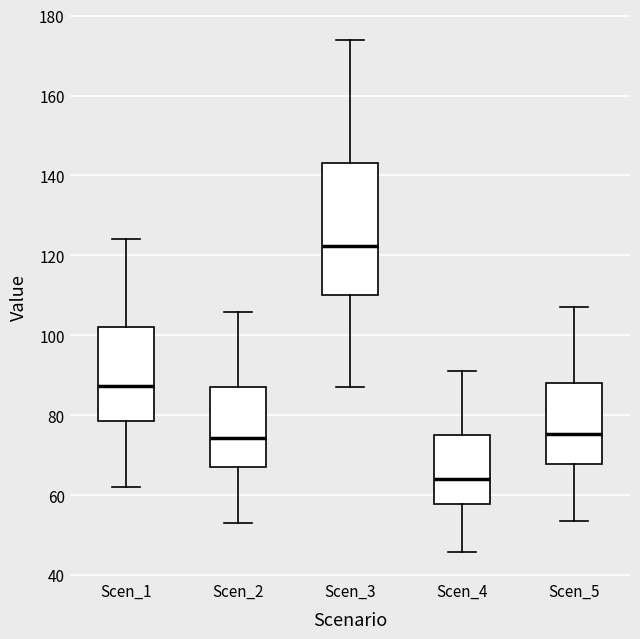

Which box has the highest median line?

Scen_3